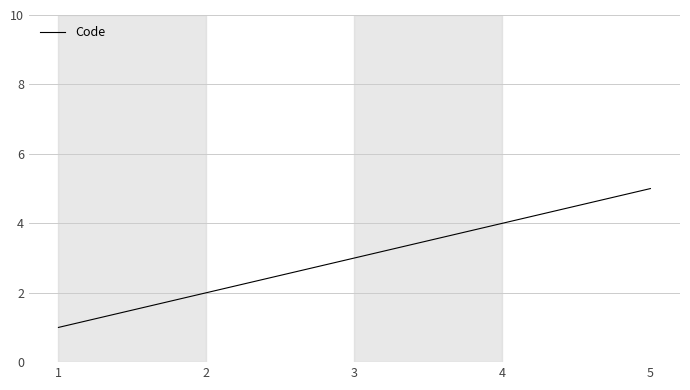

List the labels in order of value, smallest first.

1, 2, 3, 4, 5